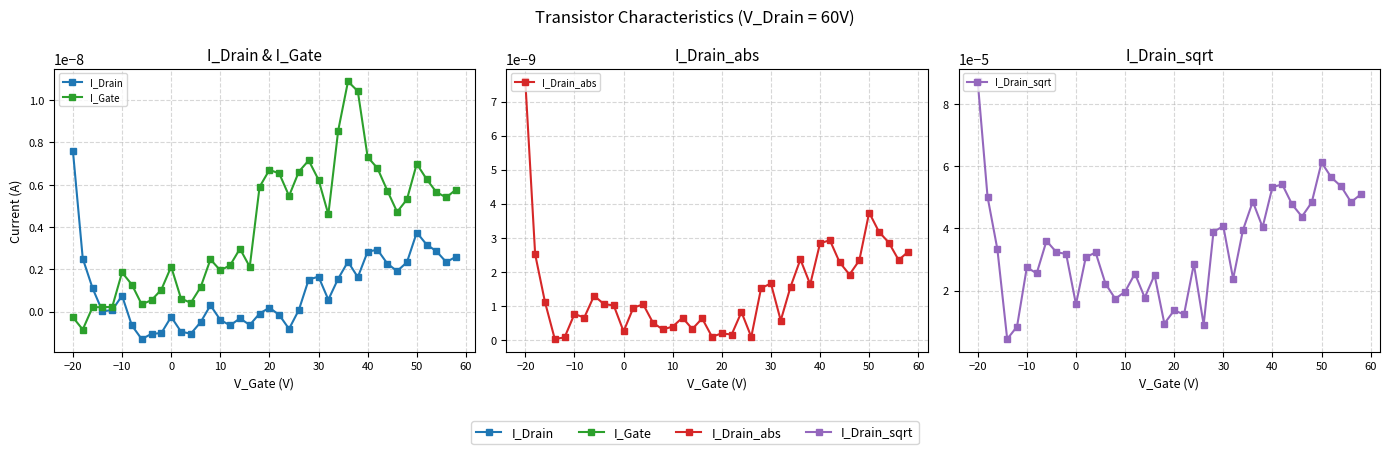

In I_Gate, how many points are lower than both neighbors (excluding endpoints)?

10